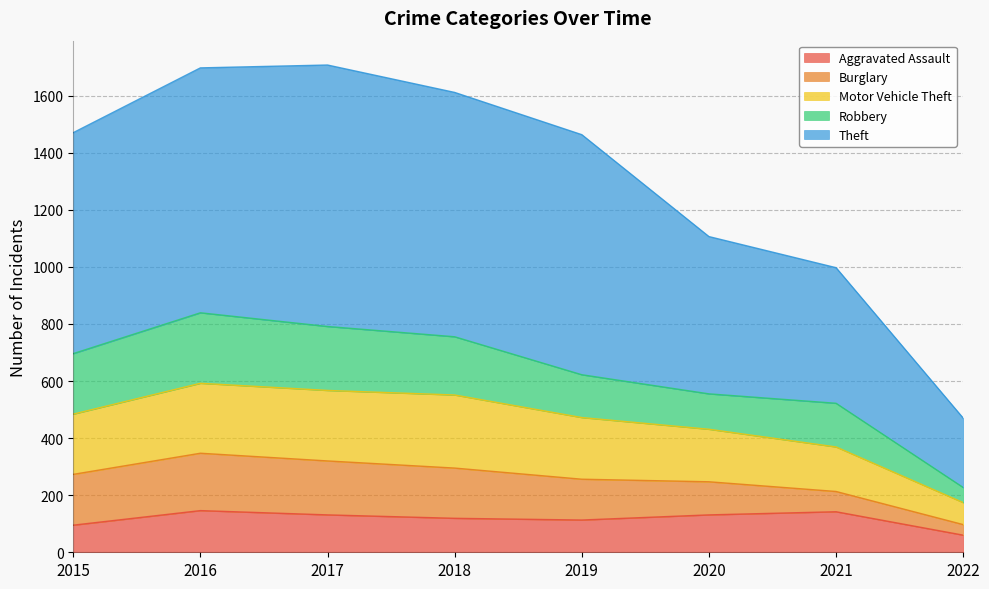

Does the chart have visible grid lines?

Yes